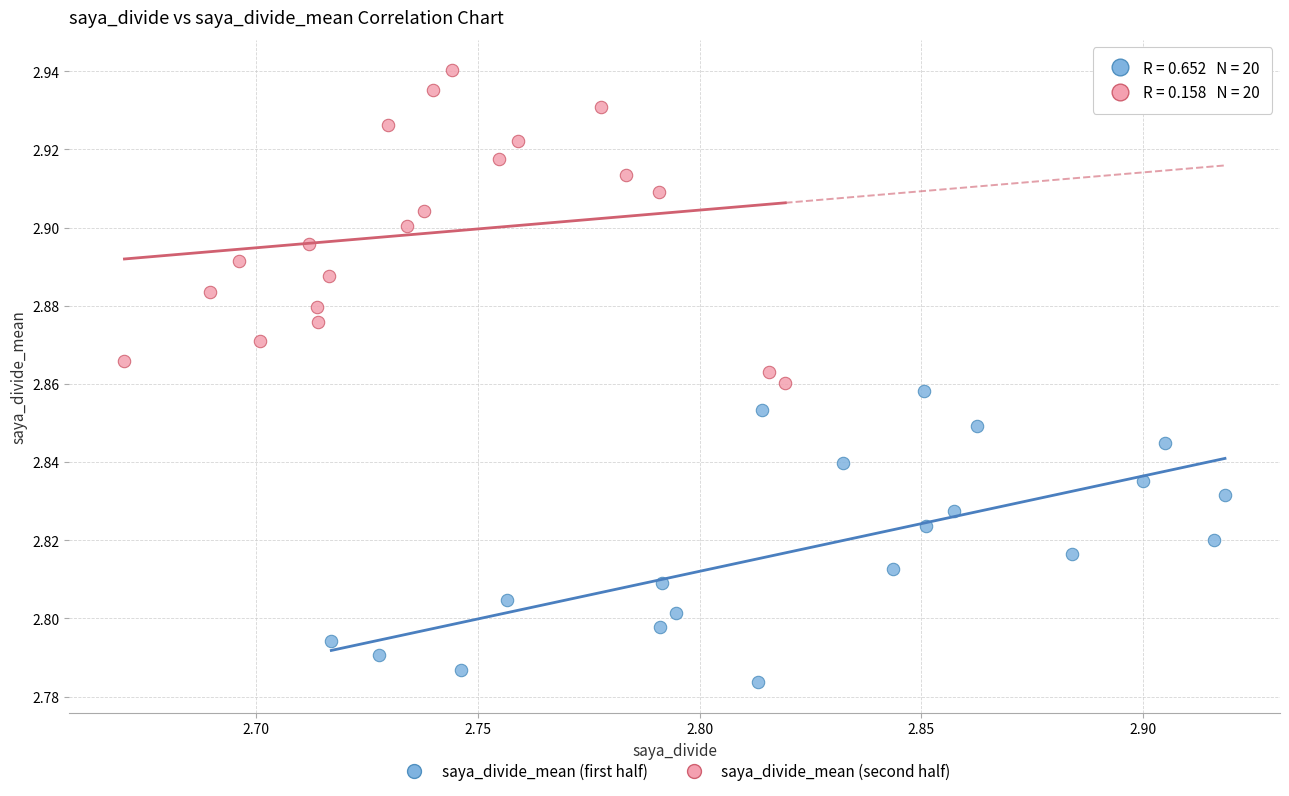

Which series contains the highest Y value?

saya_divide_mean (second half)